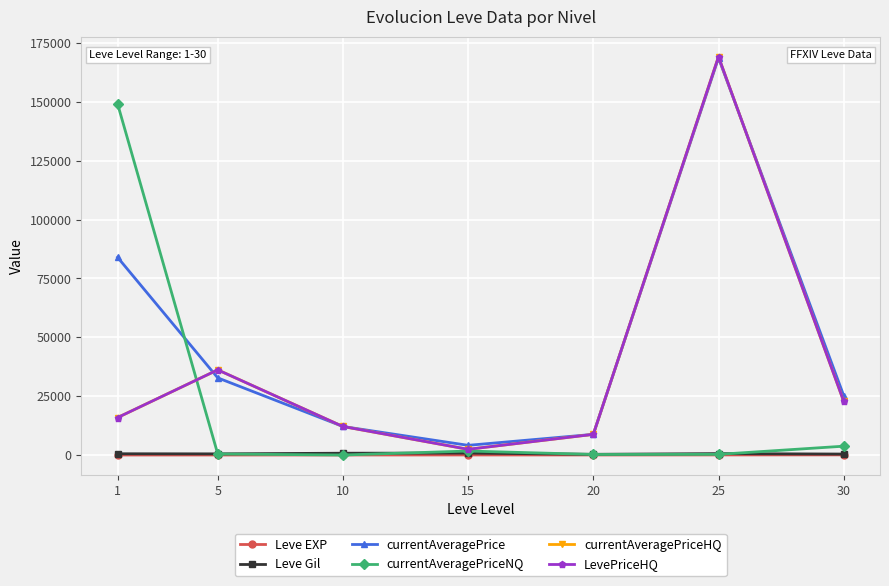

At which category does the chart reach its minimum across all series?

10